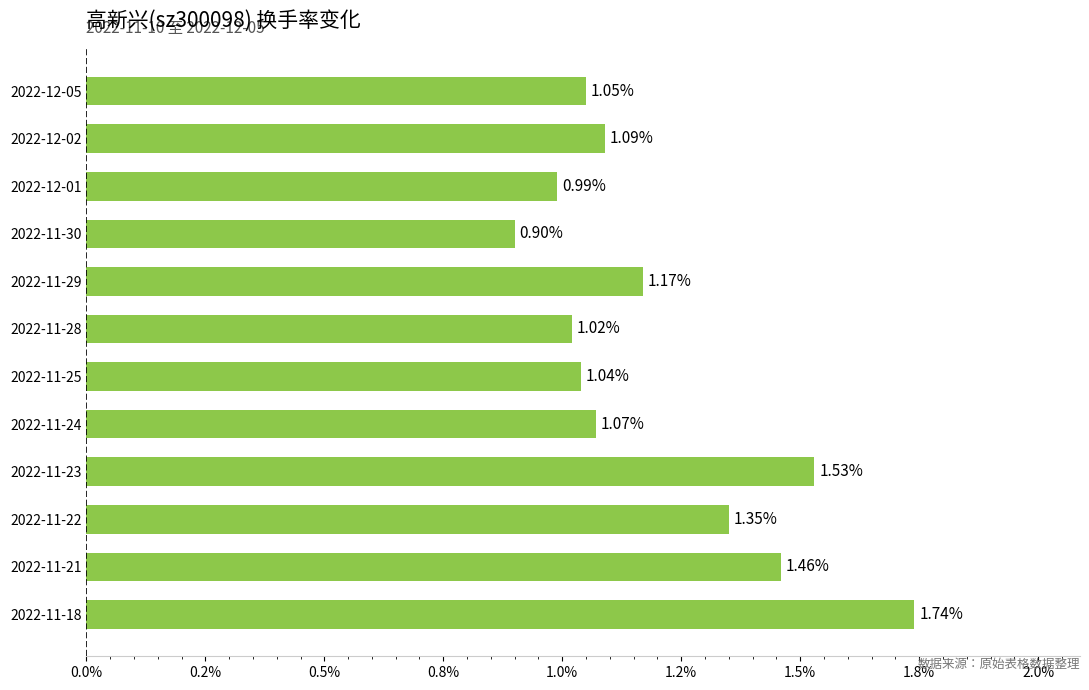

Does the chart contain any negative values?

No